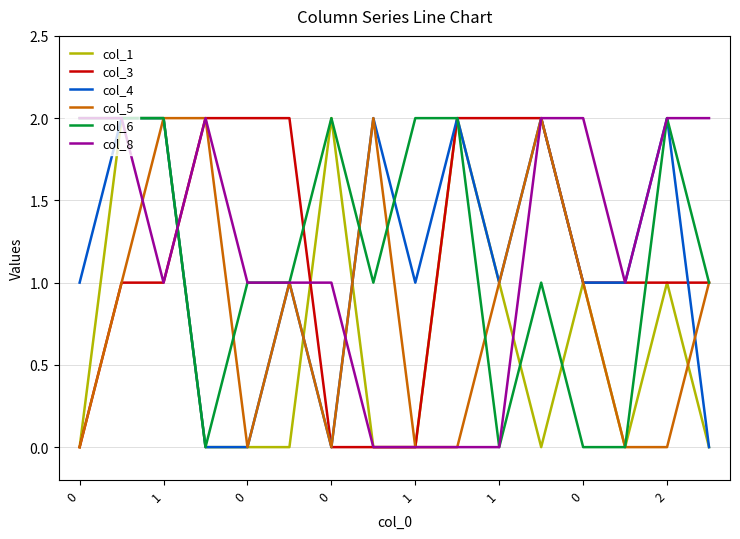

Which series has the largest range (max minus min)?

col_1